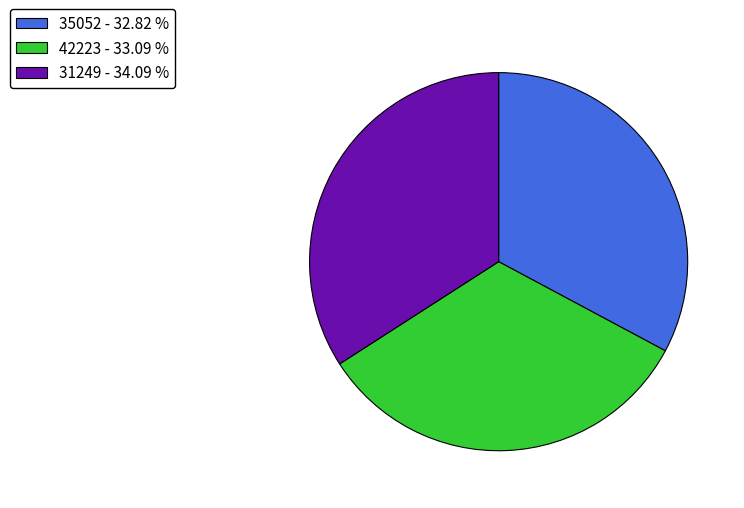

Count the number of slices in the pie.

3